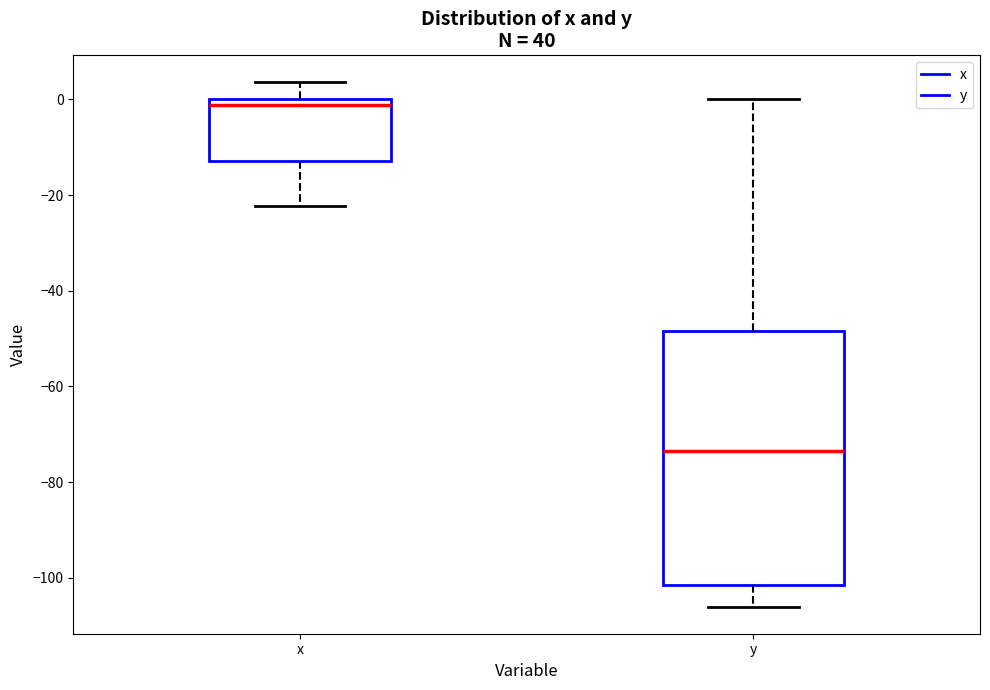

Reading left to right, read every box against the y-axis: the position of its median line, the range the box covers, and the ends of its whiskers. The values are not printed on the chart, so give them approximately, as read against the axis.

x: median -2, box -12 to 0, whiskers -22 to 4
y: median -74, box -102 to -48, whiskers -106 to 0